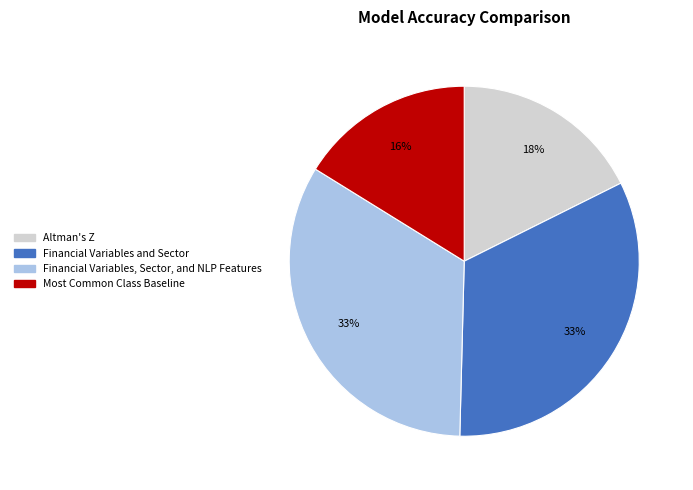

Between Most Common Class Baseline and Altman's Z, which is larger?

Altman's Z